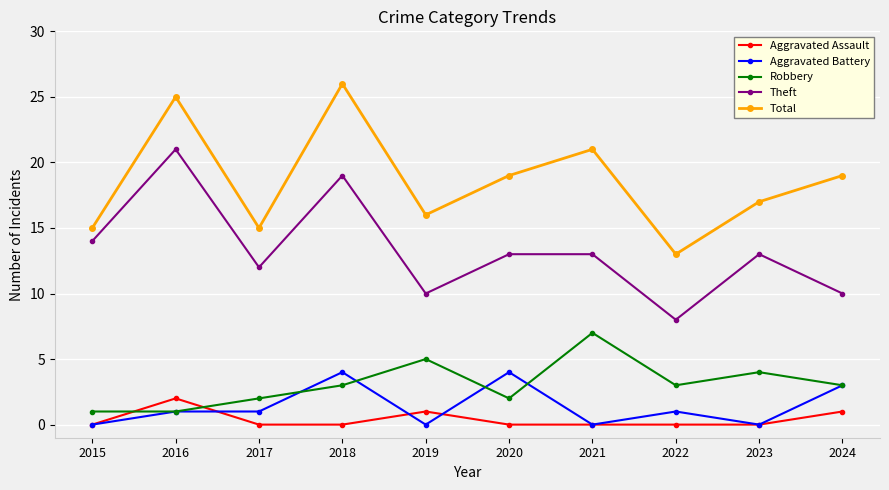

True or false: Aggravated Assault and Robbery intersect in this chart.

True